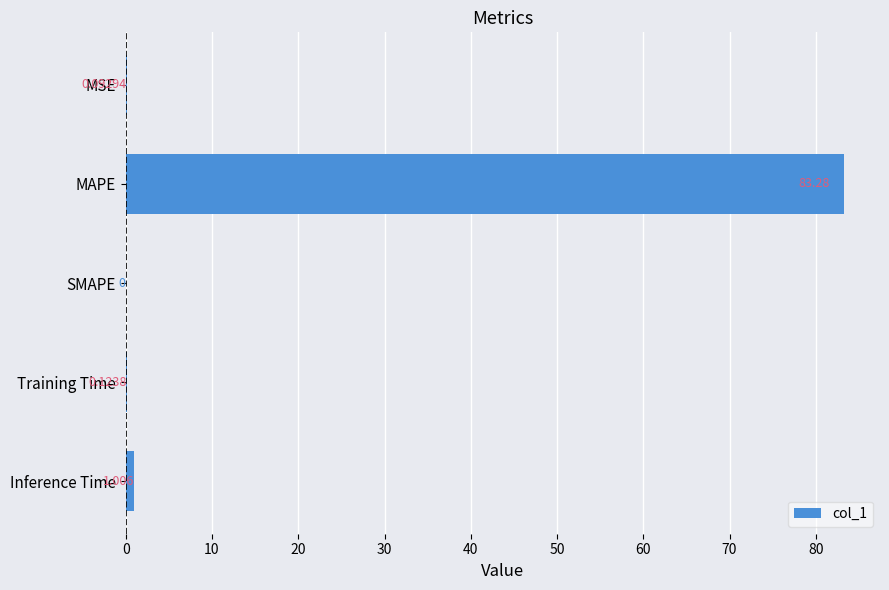

At which category does the chart reach its peak across all series?

MAPE